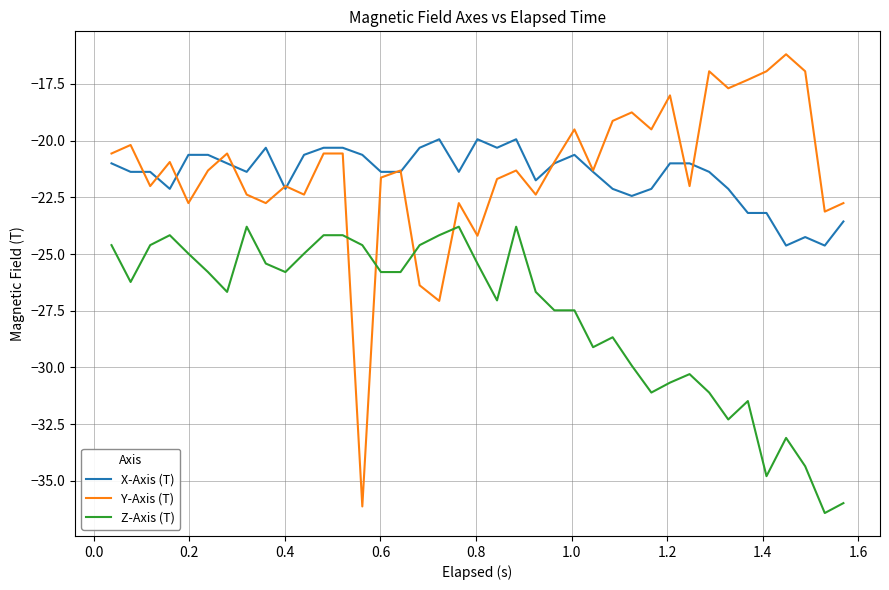

True or false: Z-Axis (T) and X-Axis (T) cross at least once.

False